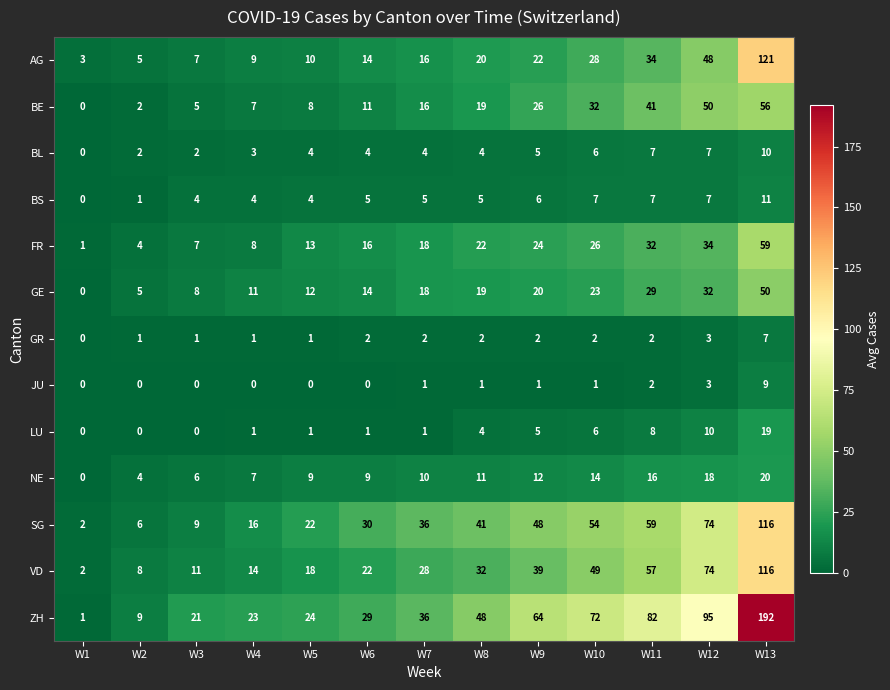

True or false: BS has a value of -7 at W1.

False